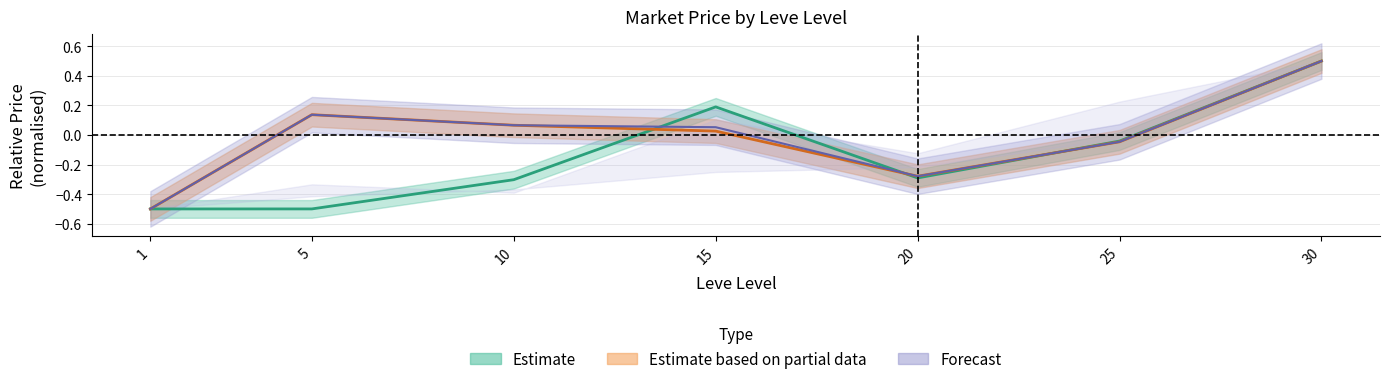

Reading left to right, extract all data points from this chart.

currentAveragePrice: 1=-0.5	5=-0.5	10=-0.3	15=0.2	20=-0.3	25=-0.0	30=0.5
currentAveragePriceHQ: 1=-0.5	5=0.1	10=0.1	15=0.0	20=-0.3	25=-0.0	30=0.5
LevePriceHQ: 1=-0.5	5=0.1	10=0.1	15=0.1	20=-0.3	25=-0.0	30=0.5